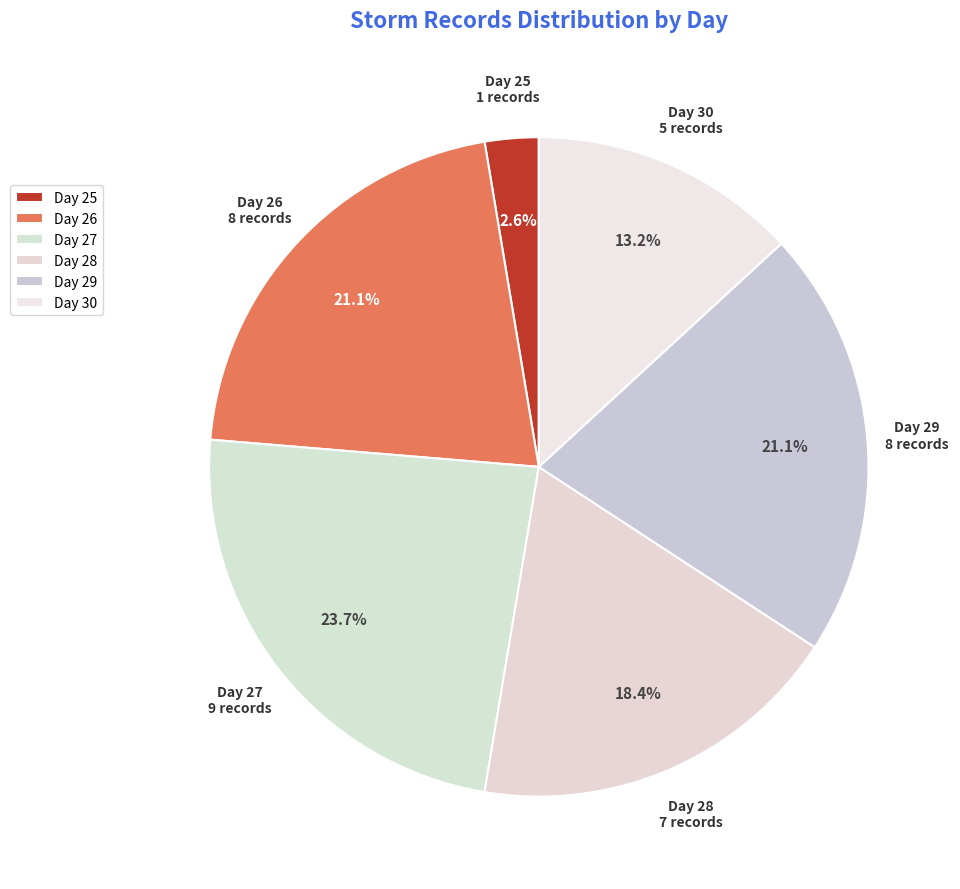

What percentage is NOT represented by Day 28?

81.6%